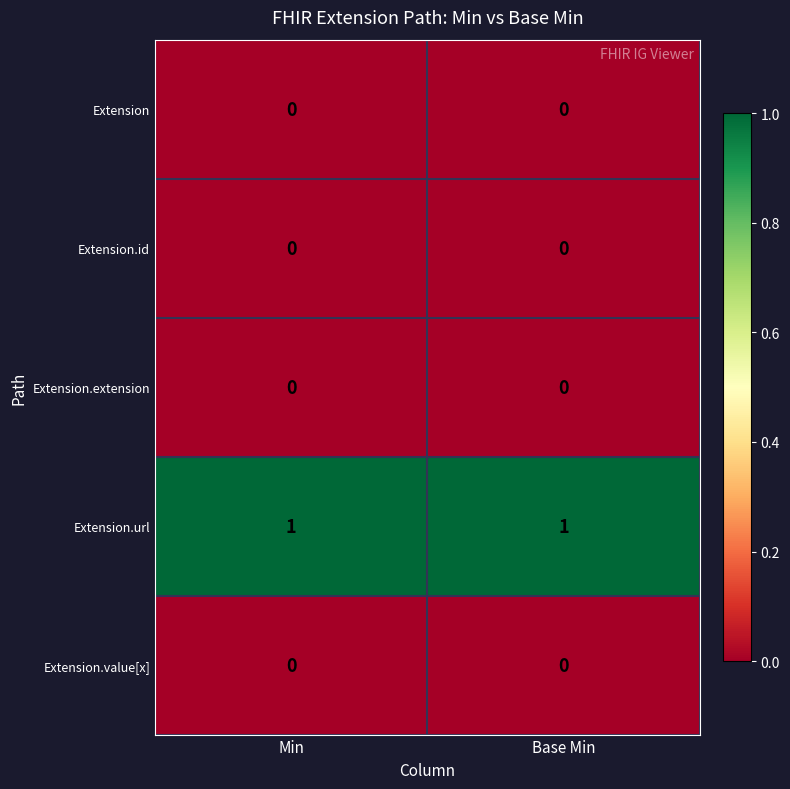

True or false: Extension.url has a value of 1 at Min.

True